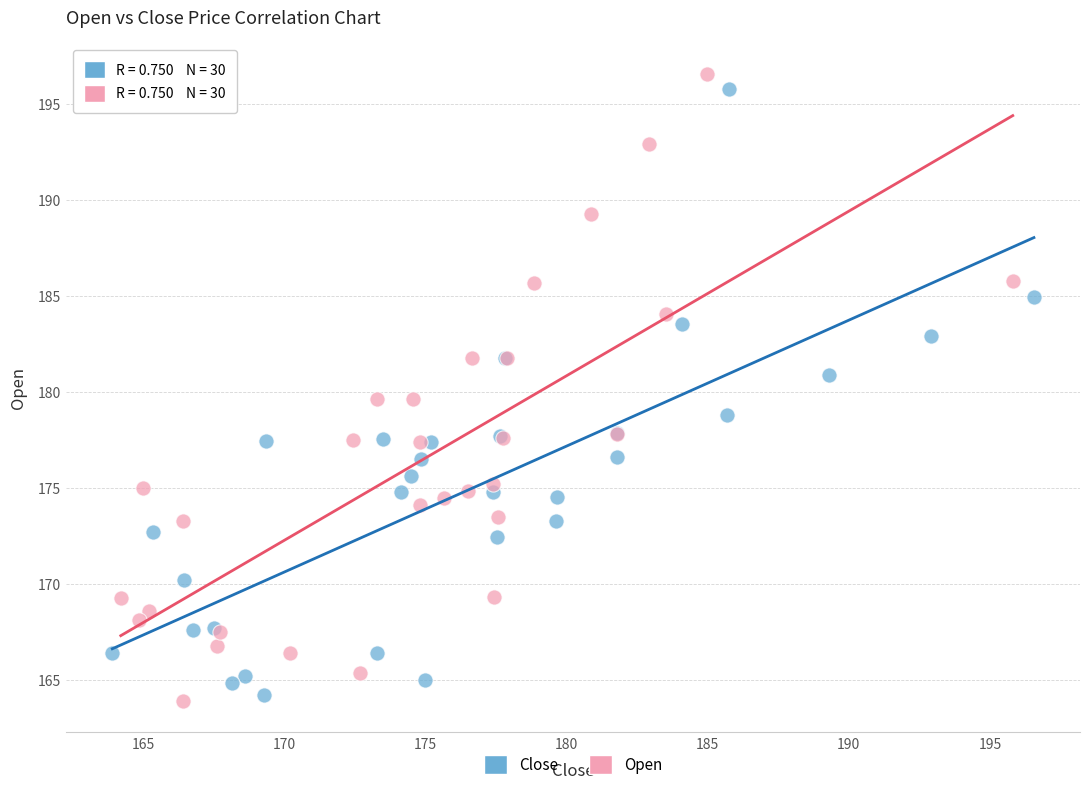

Which series reaches the minimum Y coordinate?

Open